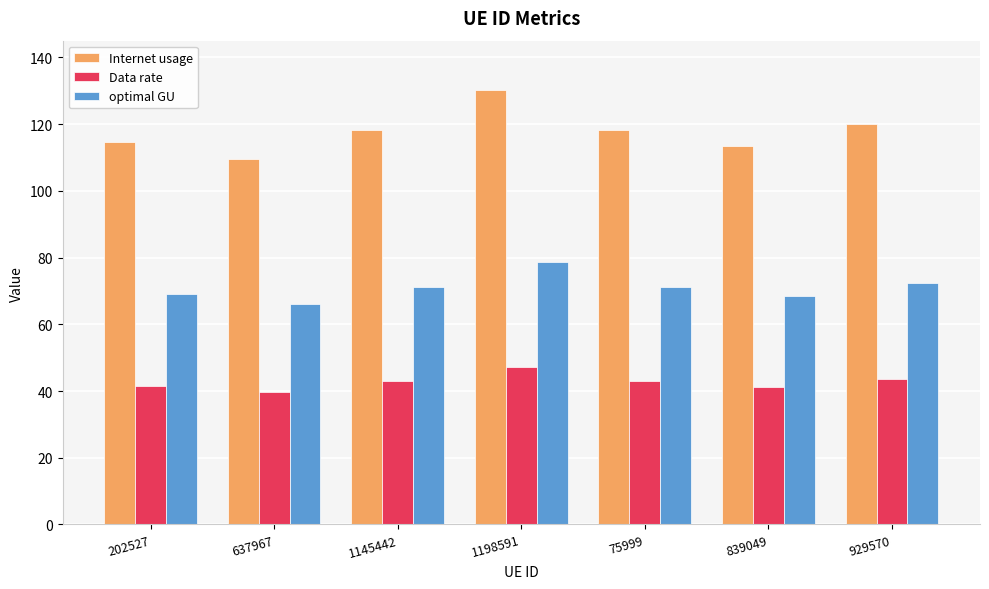

Rank the series by their maximum value, from lowest to highest.

Data rate, optimal GU, Internet usage